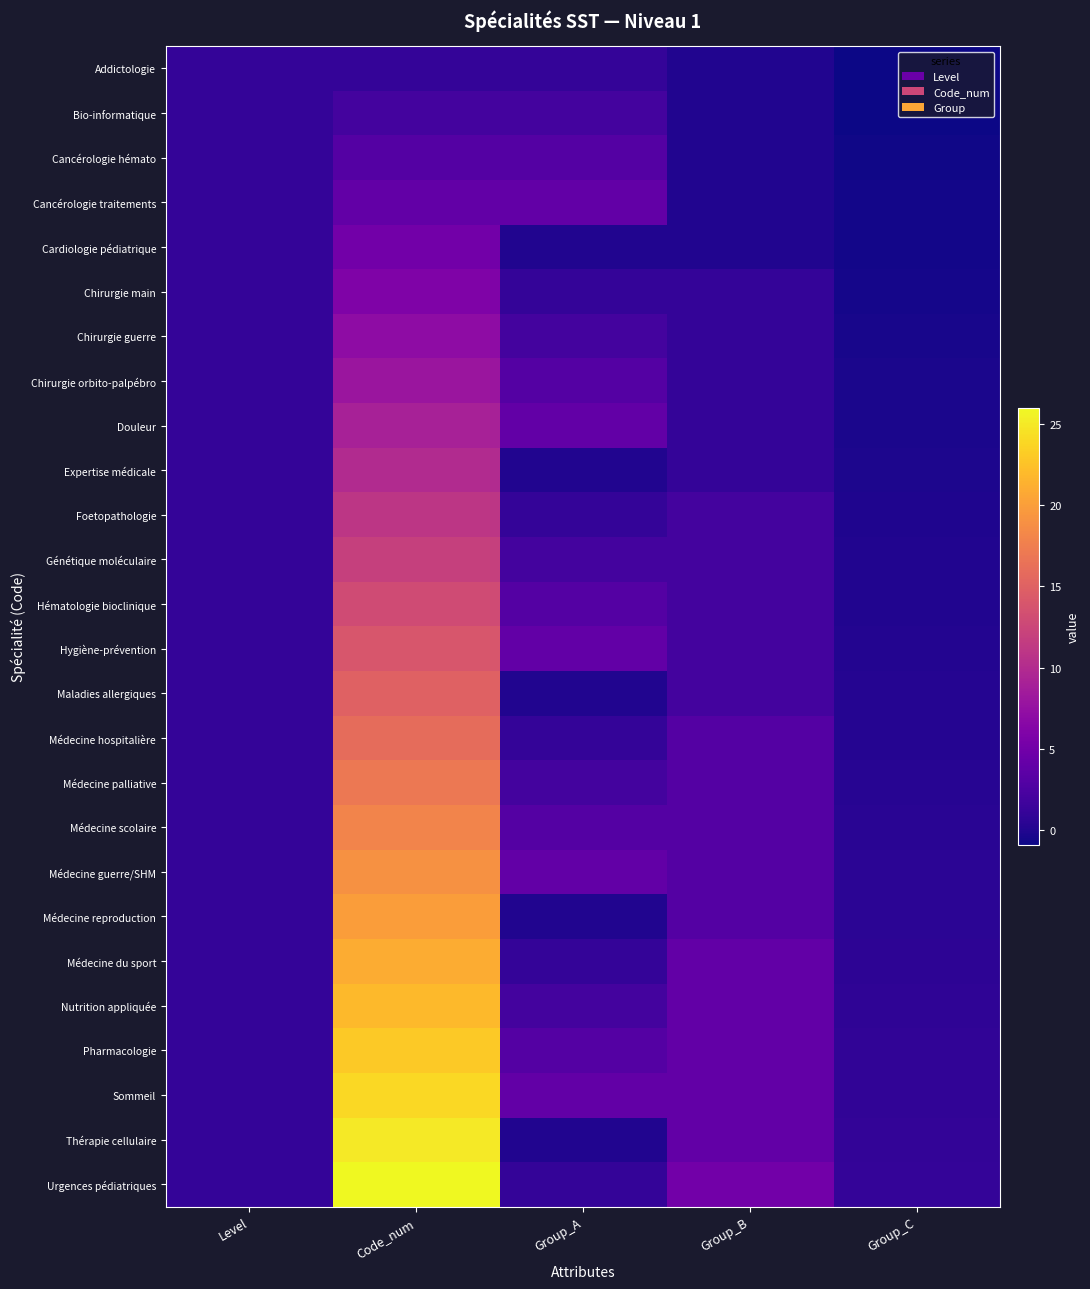

List the series in order of their peak value, highest first.

Urgences pédiatriques, Thérapie cellulaire, Sommeil, Pharmacologie, Nutrition appliquée, Médecine du sport, Médecine reproduction, Médecine guerre/SHM, Médecine scolaire, Médecine palliative, Médecine hospitalière, Maladies allergiques, Hygiène-prévention, Hématologie bioclinique, Génétique moléculaire, Foetopathologie, Expertise médicale, Douleur, Chirurgie orbito-palpébro, Chirurgie guerre, Chirurgie main, Cardiologie pédiatrique, Cancérologie traitements, Cancérologie hémato, Bio-informatique, Addictologie